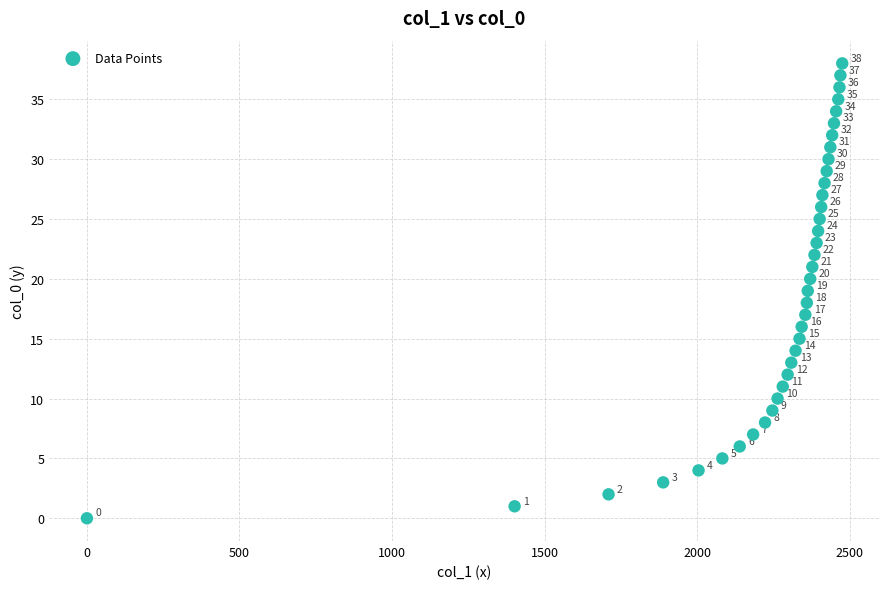

What is the range of X values (max minus min)?

2476